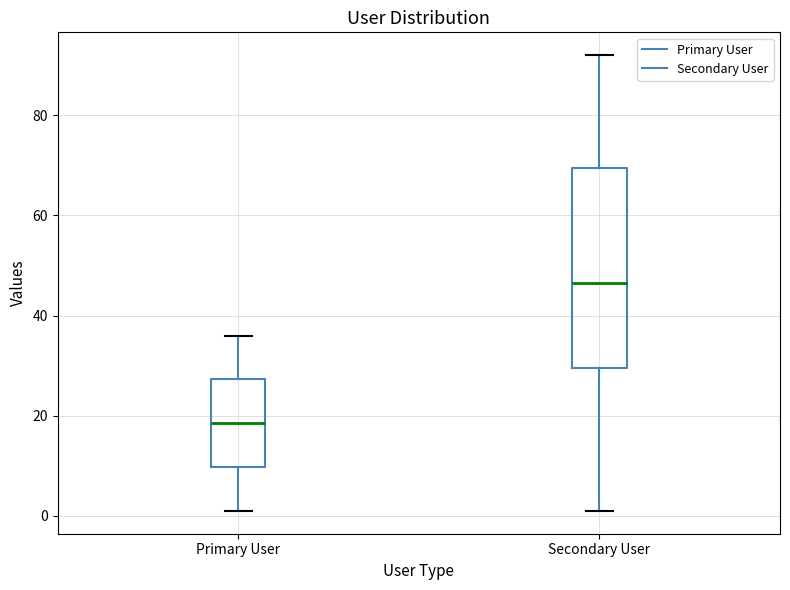

Reading left to right, read every box against the y-axis: the position of its median line, the range the box covers, and the ends of its whiskers. The values are not printed on the chart, so give them approximately, as read against the axis.

Primary User: median 18, box 10 to 28, whiskers 2 to 36
Secondary User: median 46, box 30 to 70, whiskers 2 to 92